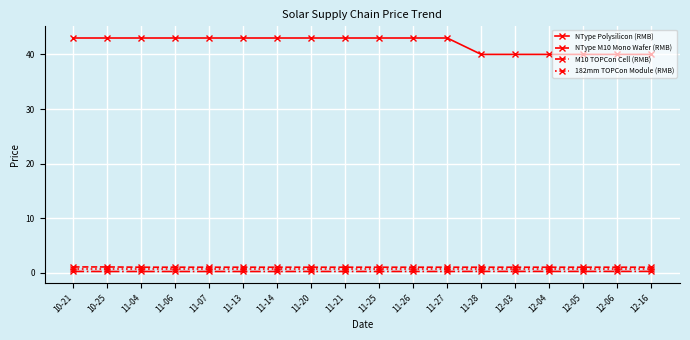

What is the maximum value shown in the chart?

43.0